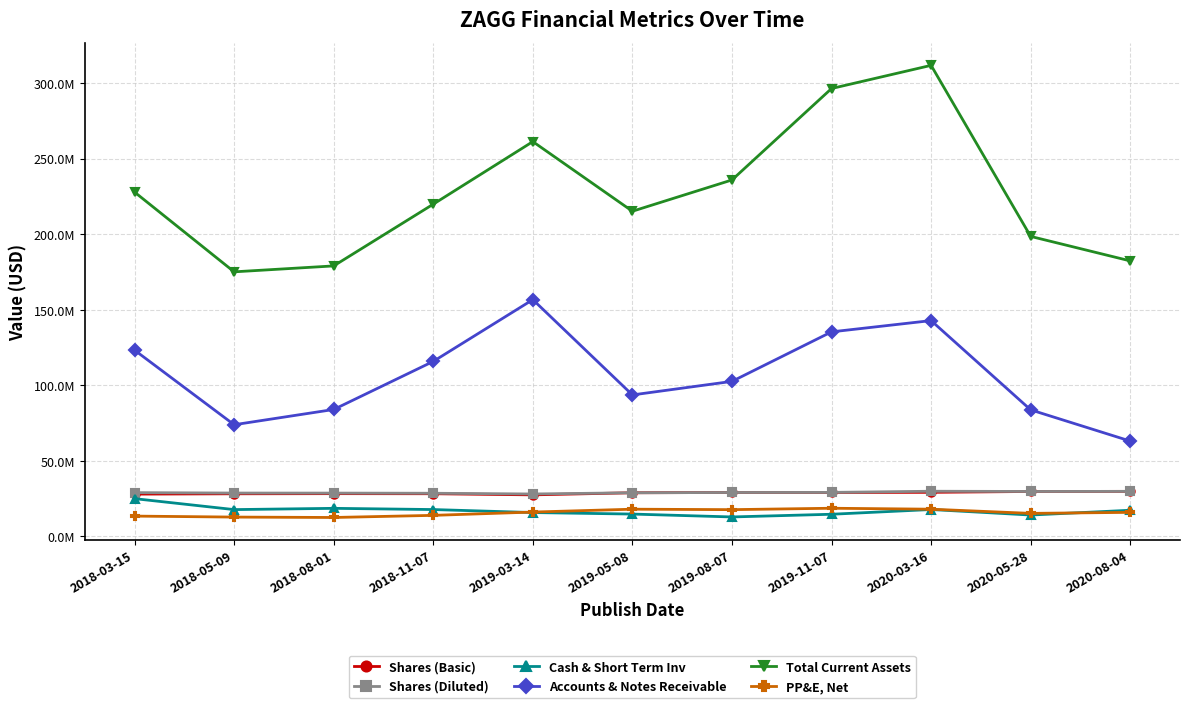

Does the chart have visible grid lines?

Yes